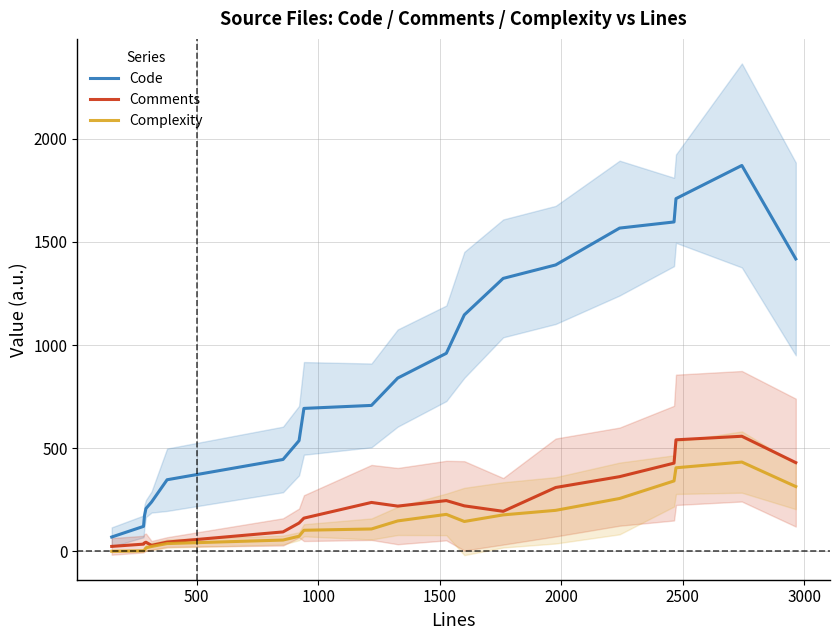

Reading right to left, transcribe all the data shown in this chart.

Code: 1417.2	1870.2	1709.5	1596.5	1566.8	1388.2	1323.0	1146.2	960.0	840.0	707.5	693.0	536.8	445.5	347.2	239.2	207.8	173.5	121.2	69.8
Comments: 430.2	558.0	540.8	427.8	362.2	309.8	194.2	220.8	246.2	219.5	237.2	161.2	137.5	94.5	45.2	29.2	44.5	41.5	35.2	24.2
Complexity: 314.2	433.0	405.2	341.5	256.5	199.0	177.0	145.0	179.5	147.8	108.8	102.5	73.5	55.0	38.0	23.8	17.5	7.2	3.0	0.8